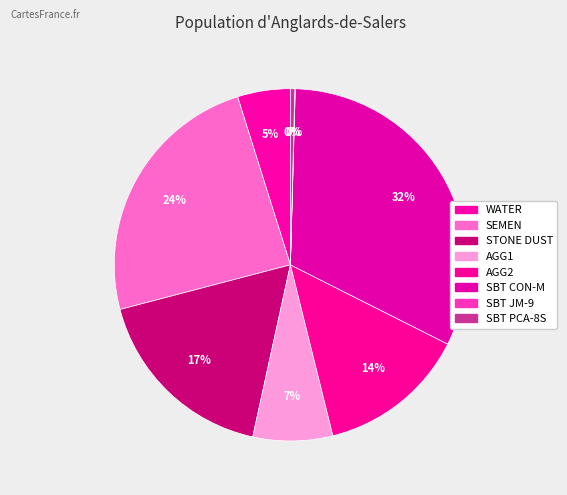

To the nearest percent, what is the difference between the largest and smallest slice percentages?

32%